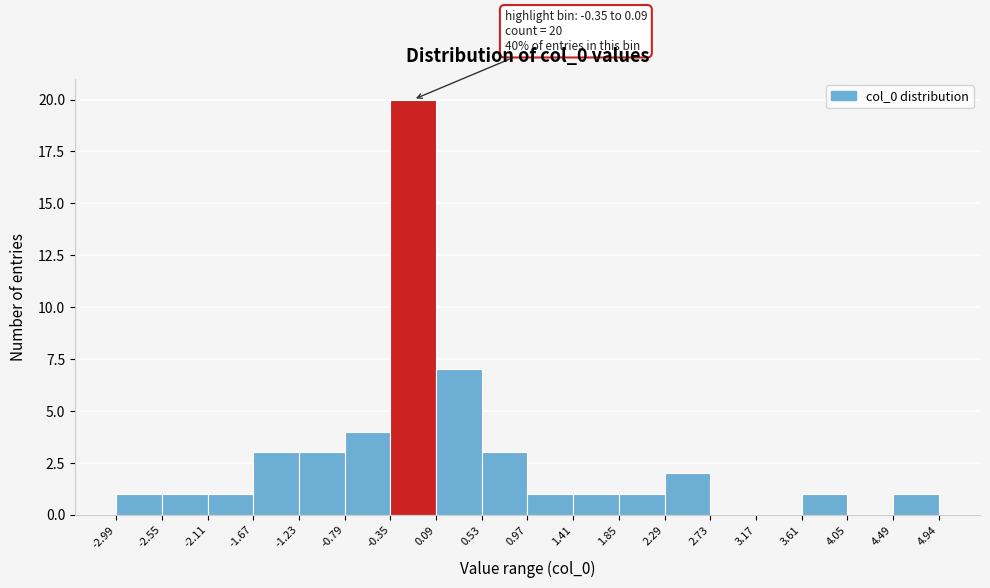

Which range on the x-axis has the tallest bar?

-0.35 to 0.09